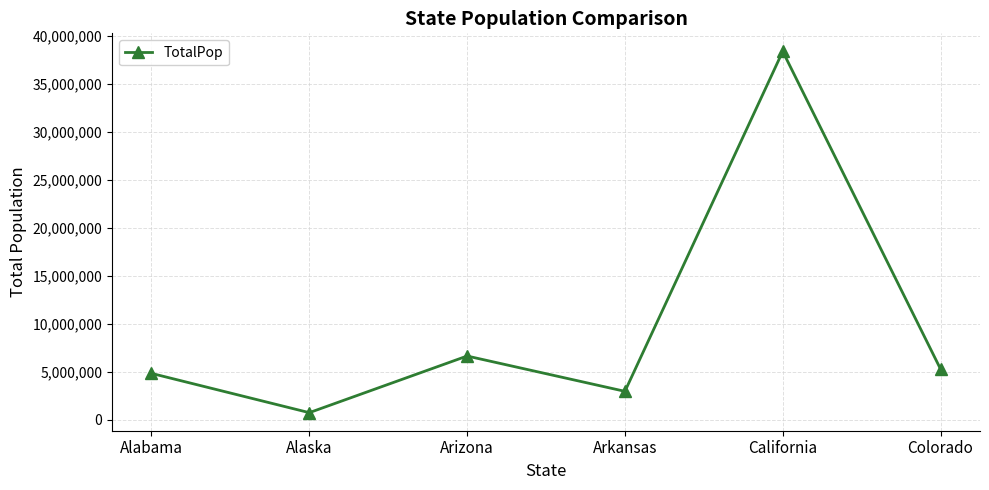

What is the sum of the values at Alabama and Arizona?

11472548